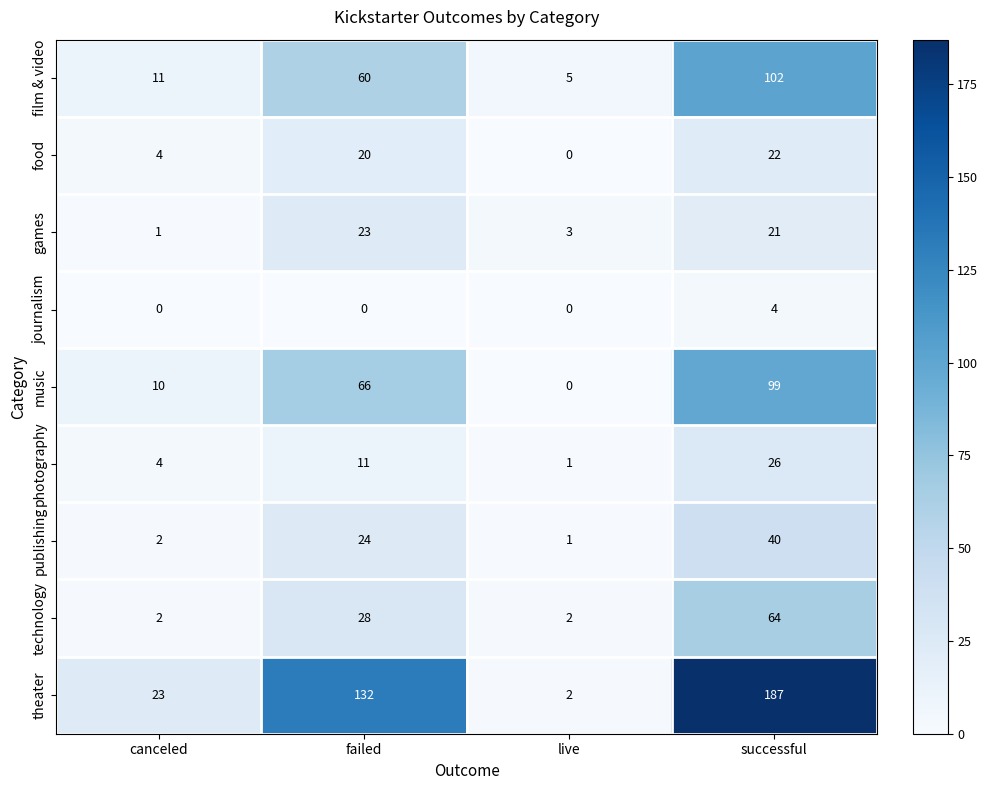

List the labels in order of games value, largest first.

failed, successful, live, canceled